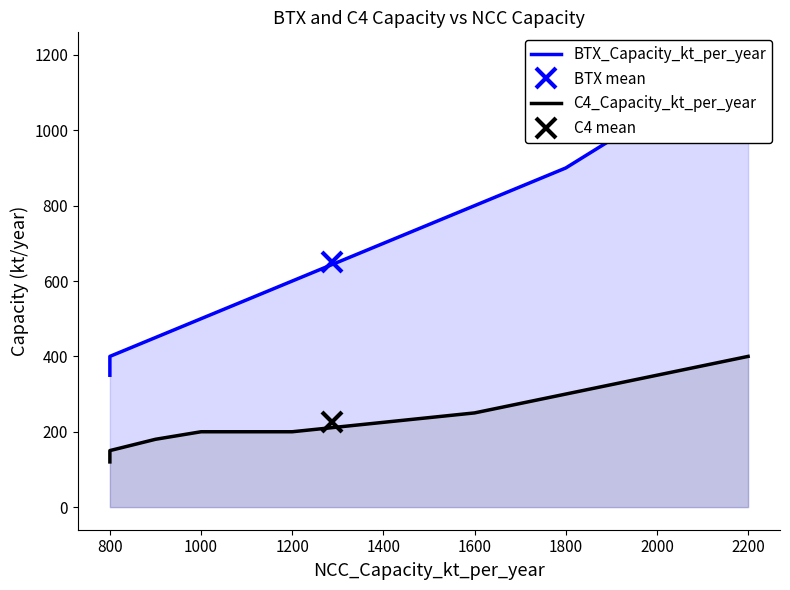

What is the average value of the C4_Capacity_kt_per_year series?

225